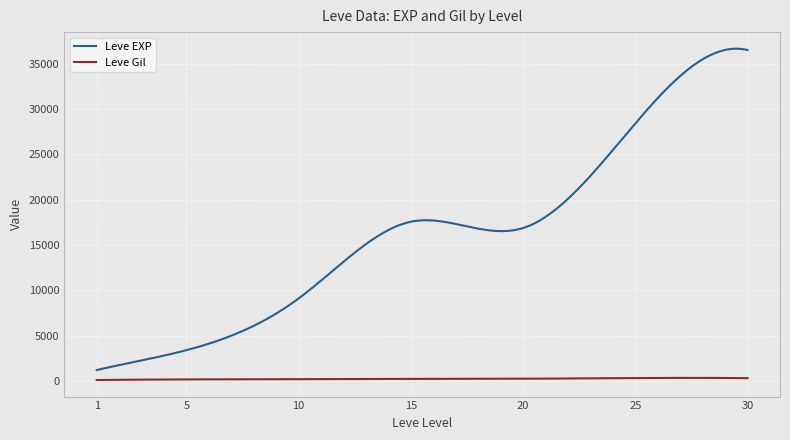

True or false: Leve EXP and Leve Gil cross at least once.

False